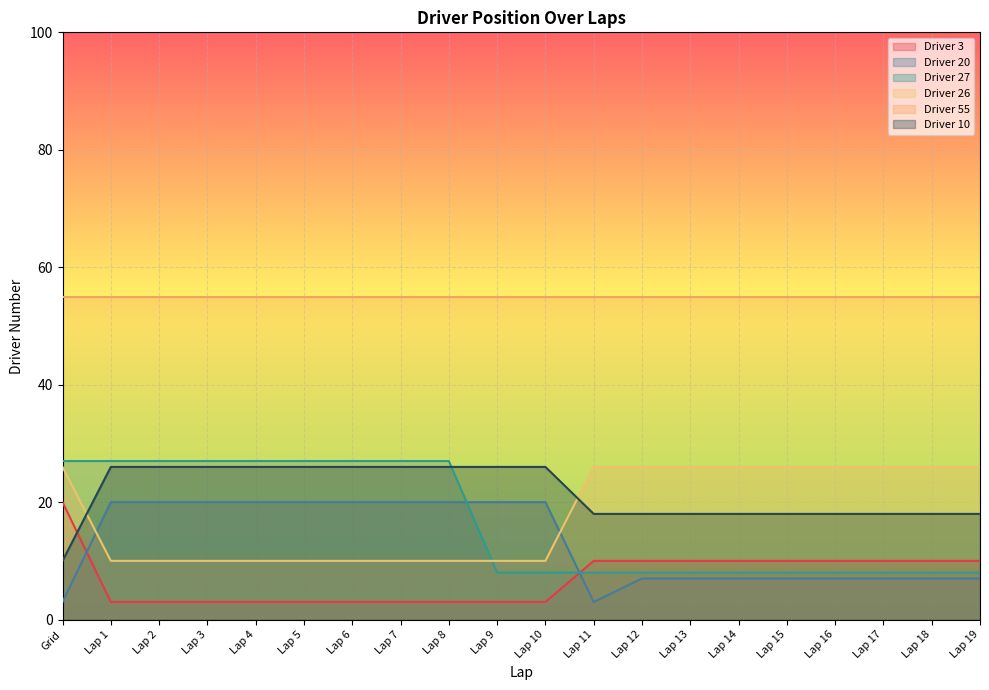

At which category does the chart reach its peak across all series?

Grid